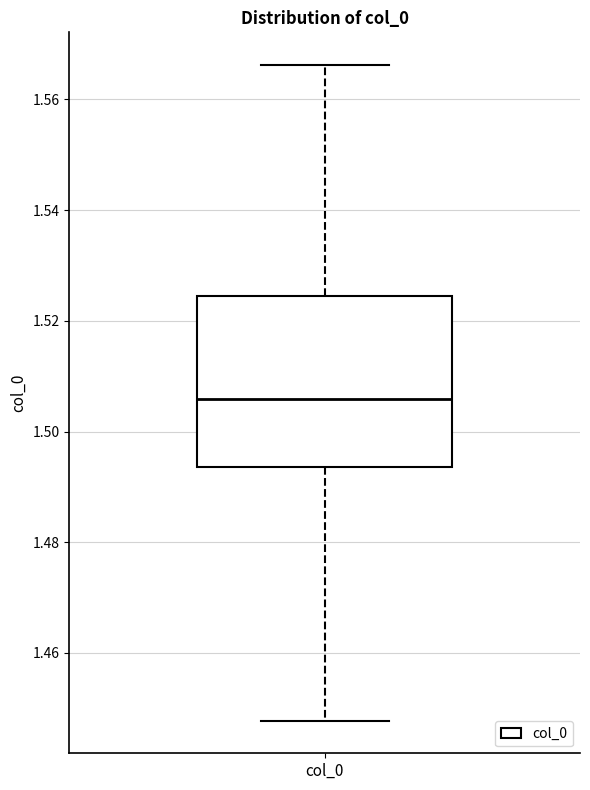

Read this box plot against the y-axis: the position of the median line, the range covered by the box, and the ends of both whiskers. The values are not printed on the chart, so give them approximately, as read against the axis.

median 1.506, box 1.494 to 1.524, whiskers 1.448 to 1.566